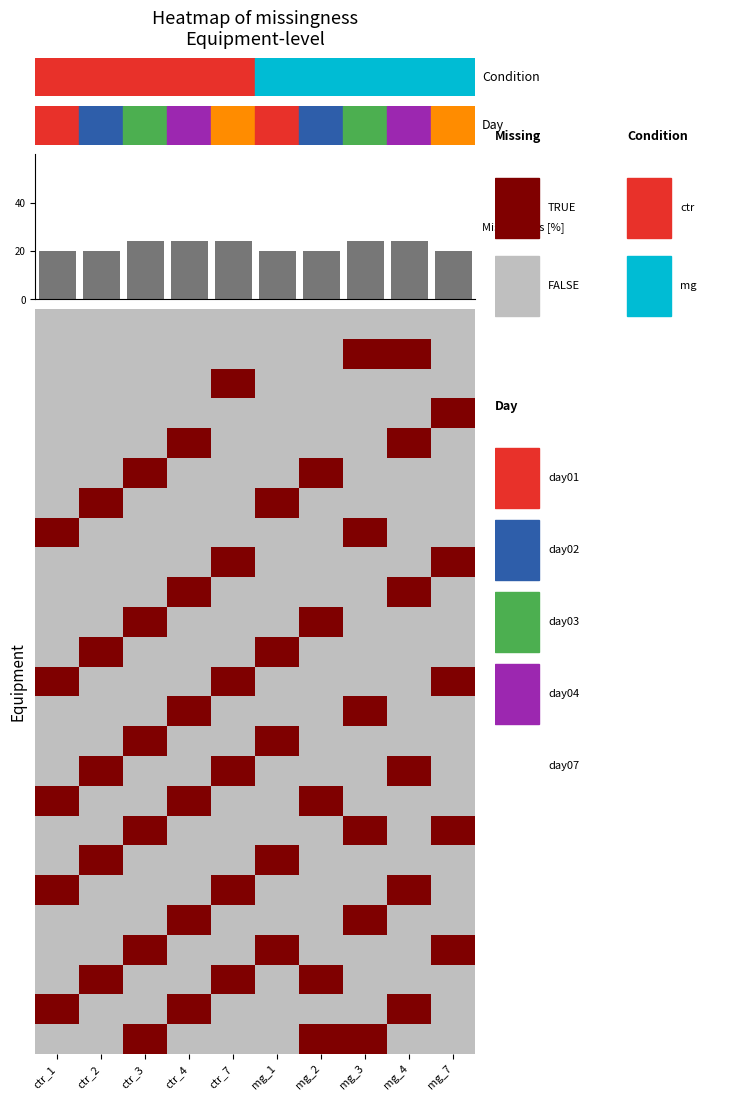

What is the difference between the maximum and second lowest values?

4